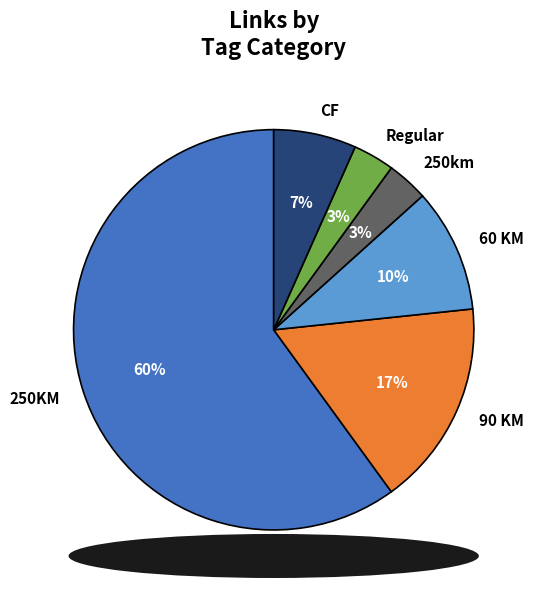

To the nearest percent, what portion does 90 KM represent?

17%